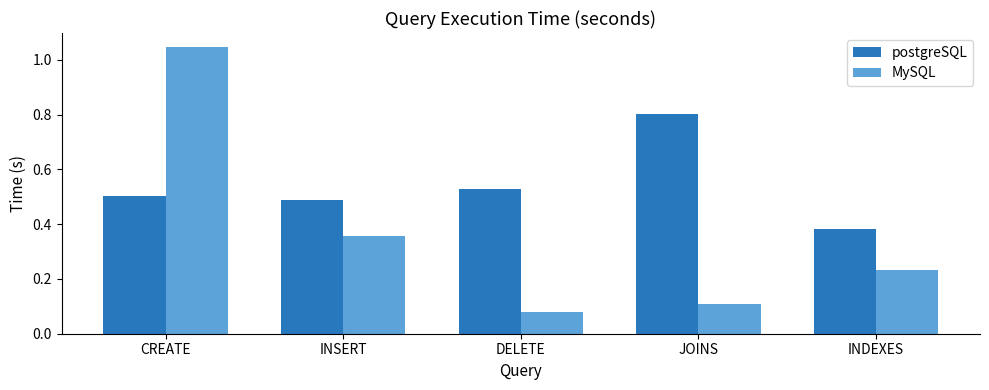

Rank the series at CREATE from lowest to highest value.

postgreSQL, MySQL